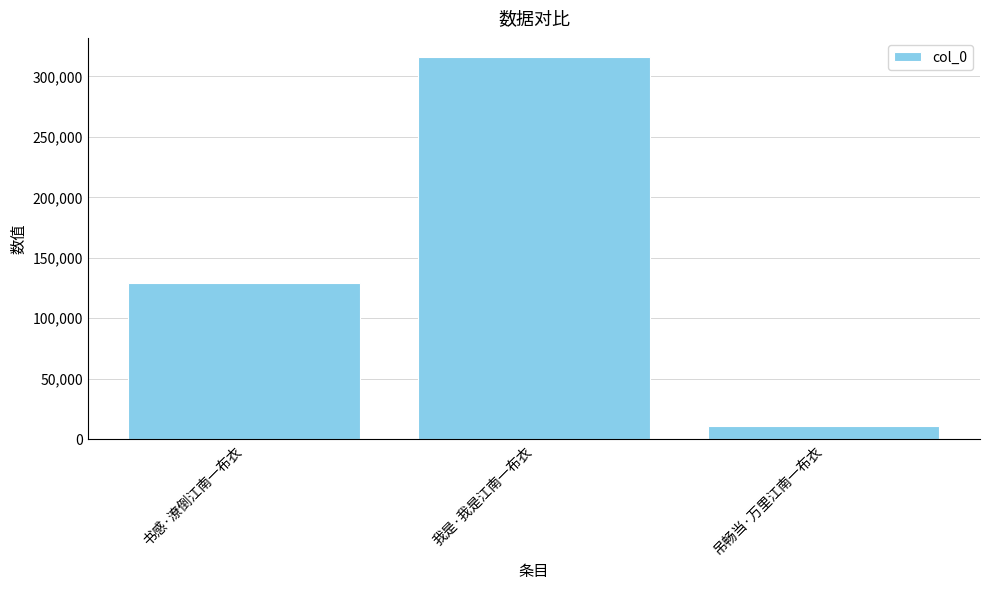

List the labels in order of value, smallest first.

吊畅当·万里江南一布衣, 书感·潦倒江南一布衣, 我是·我是江南一布衣